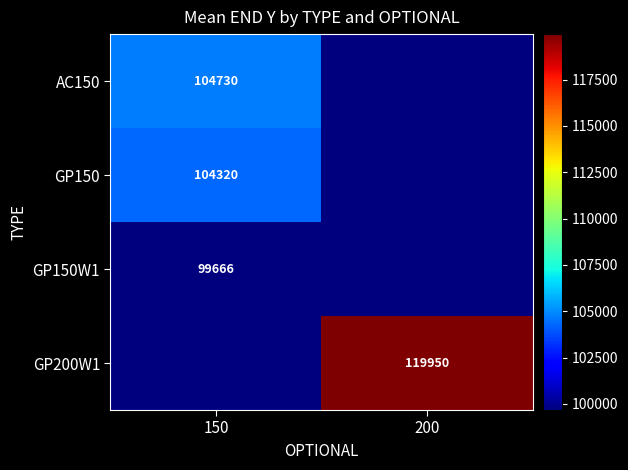

At which label is GP150 closest to 104320?

150